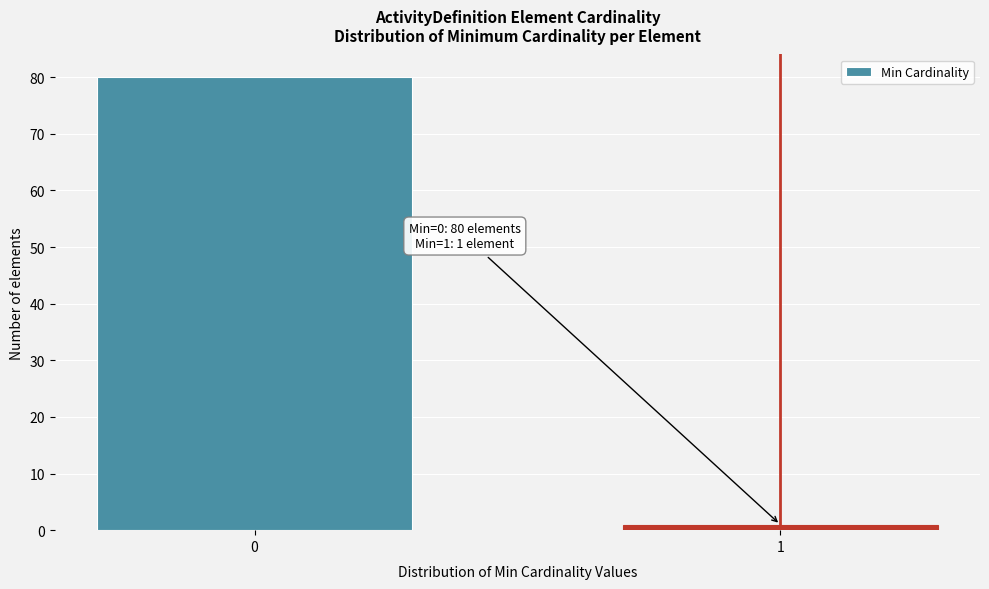

Reading right to left, what are all the values shown in this chart?

1=1	0=80